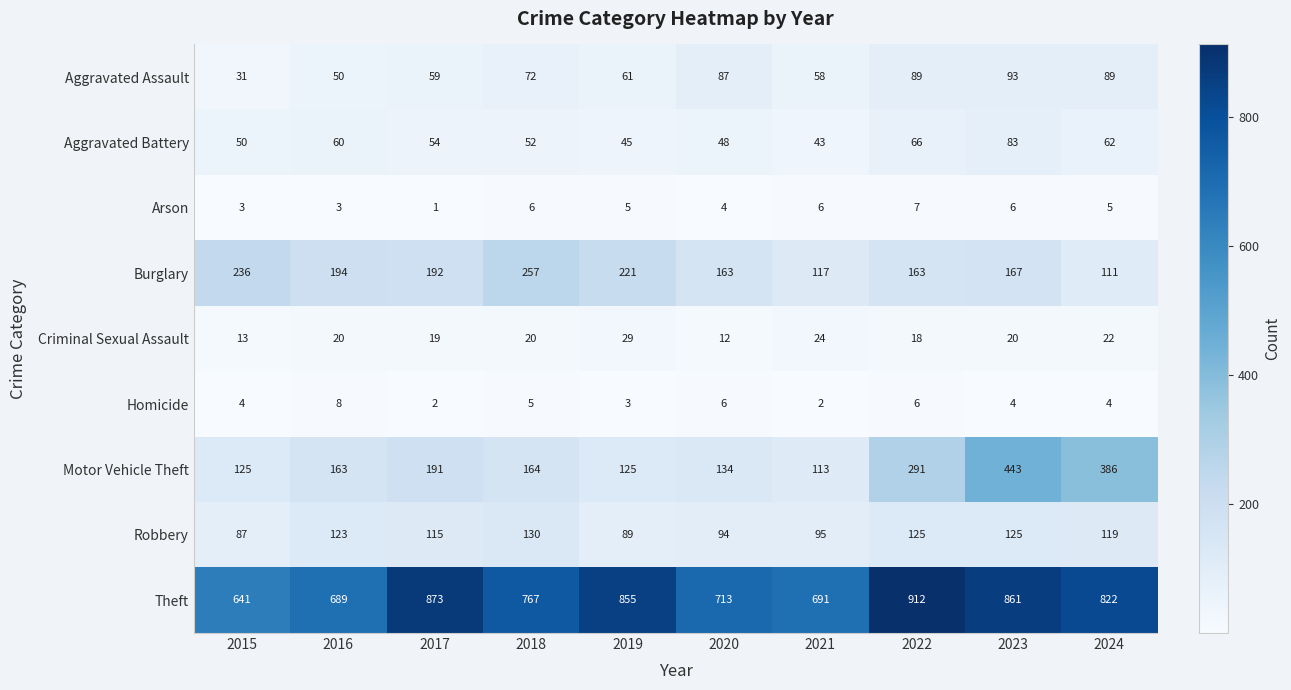

The Homicide series shows 4 at 2024. True or false?

True